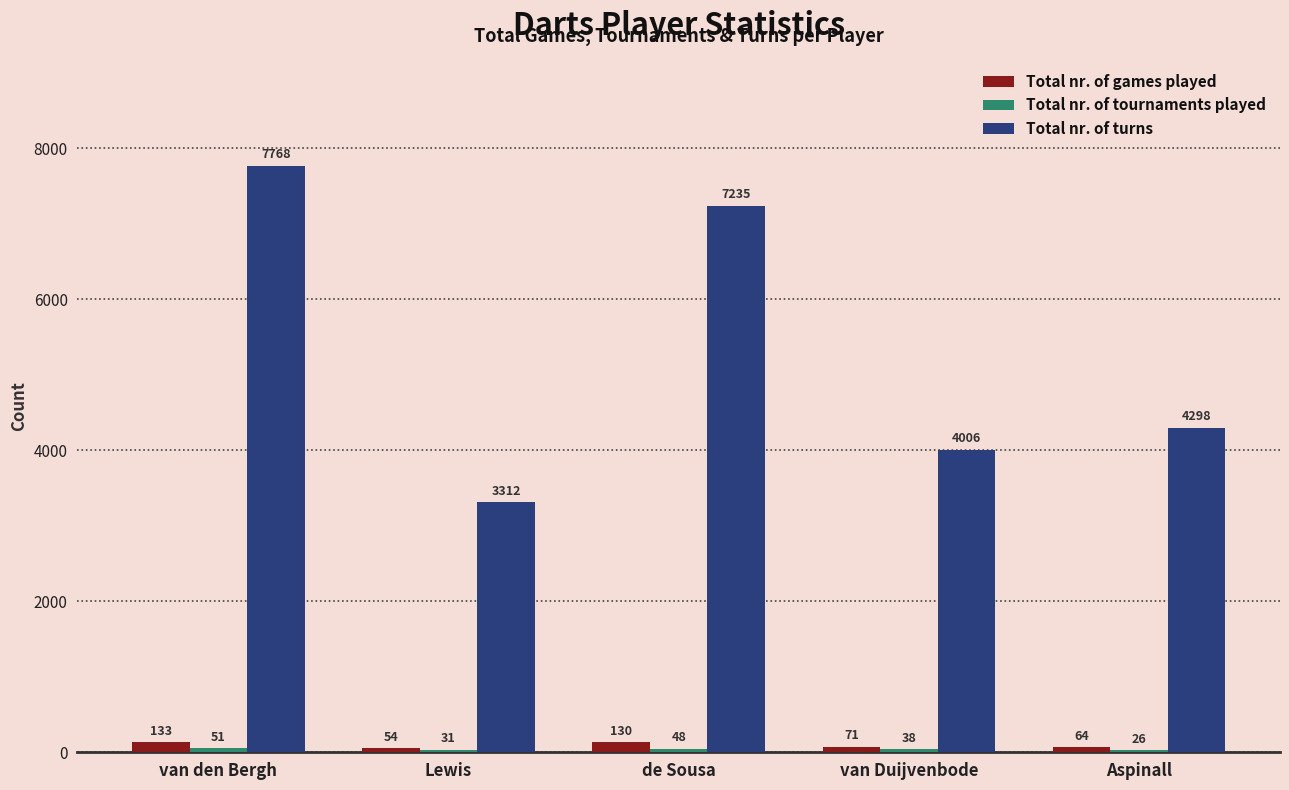

How many groups of bars are there?

5